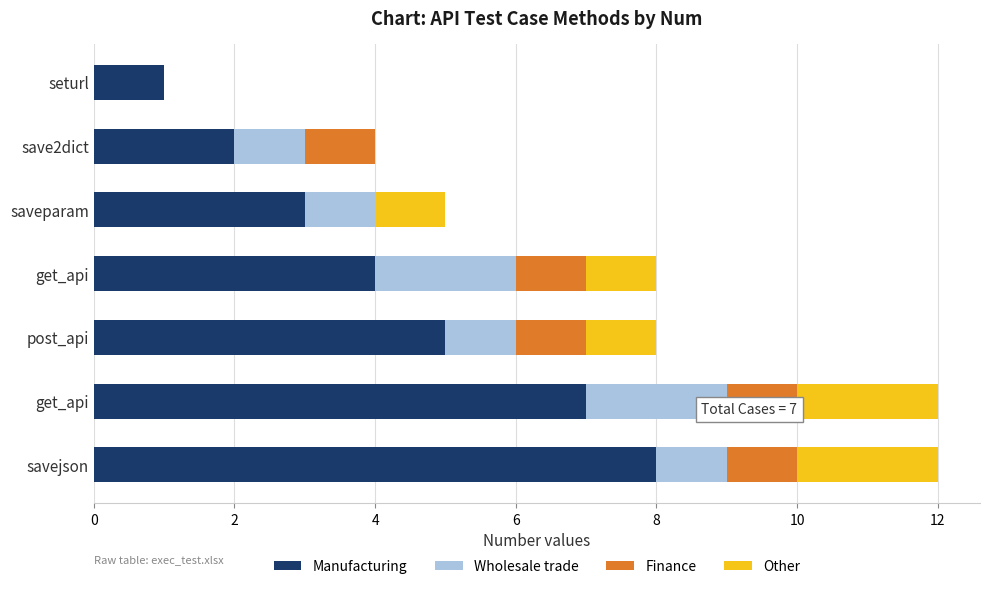

Count the number of categories in the chart.

7